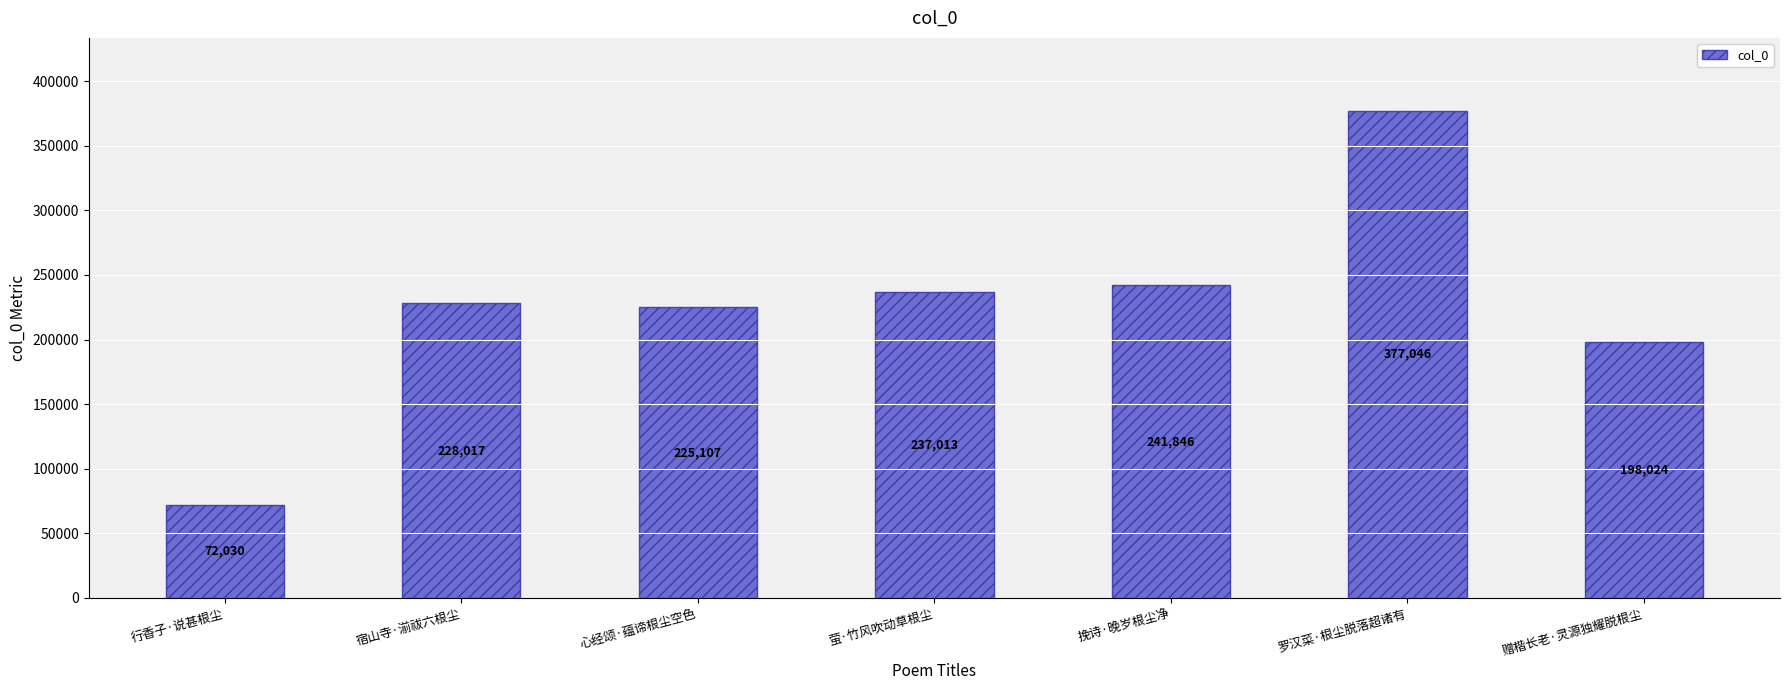

Rank the categories by value from highest to lowest.

罗汉菜·根尘脱落超诸有, 挽诗·晚岁根尘净, 萤·竹风吹动草根尘, 宿山寺·湔祓六根尘, 心经颂·蕴谛根尘空色, 赠楷长老·灵源独耀脱根尘, 行香子·说甚根尘